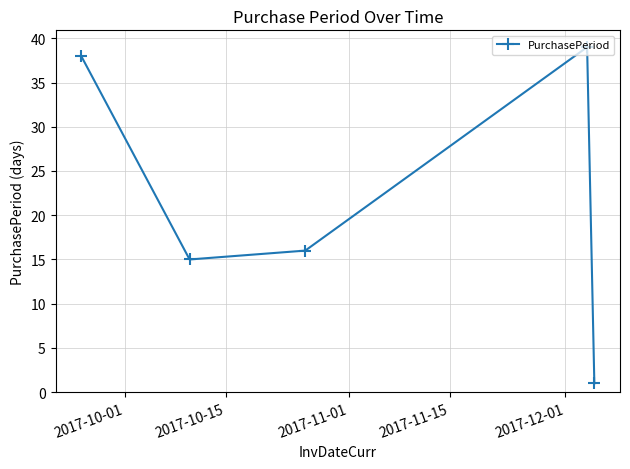

What is the maximum value shown in the chart?

39